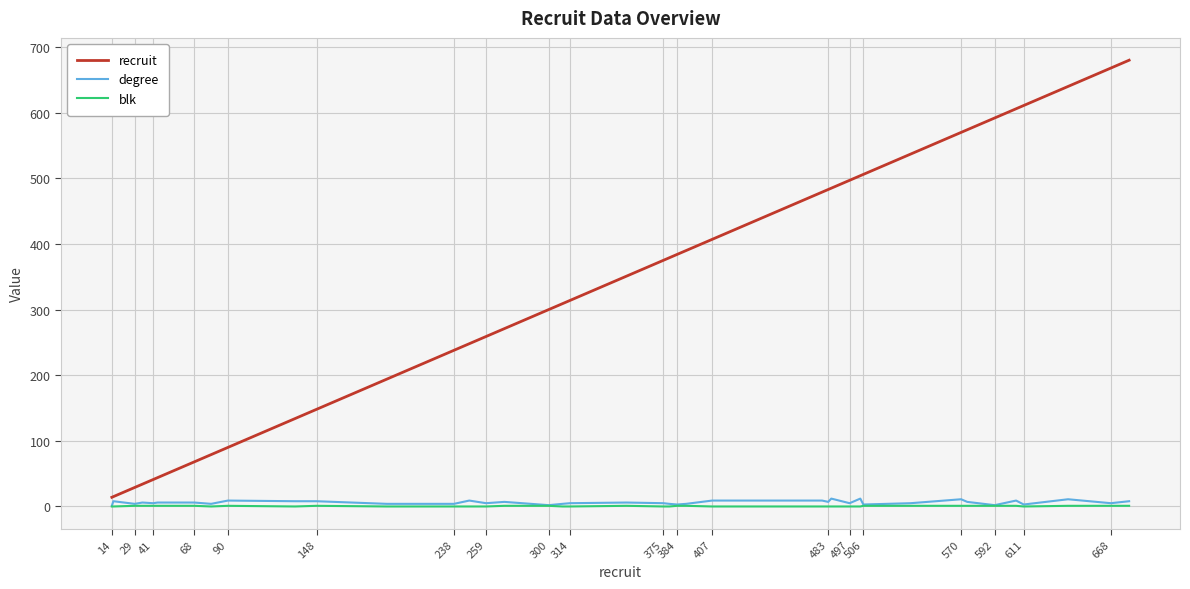

The value of recruit at 407 is 588. True or false?

False